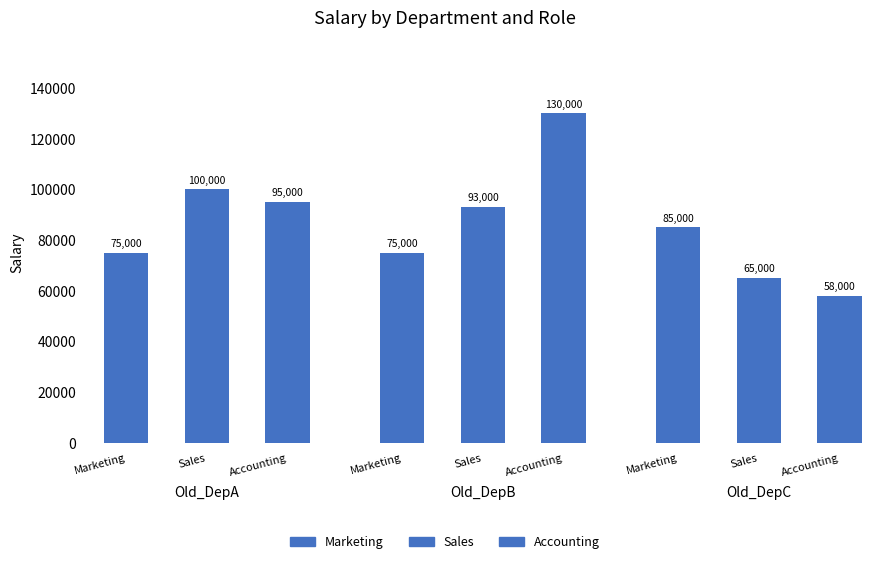

How many Old_DepA values are between 75000 and 100000?

3